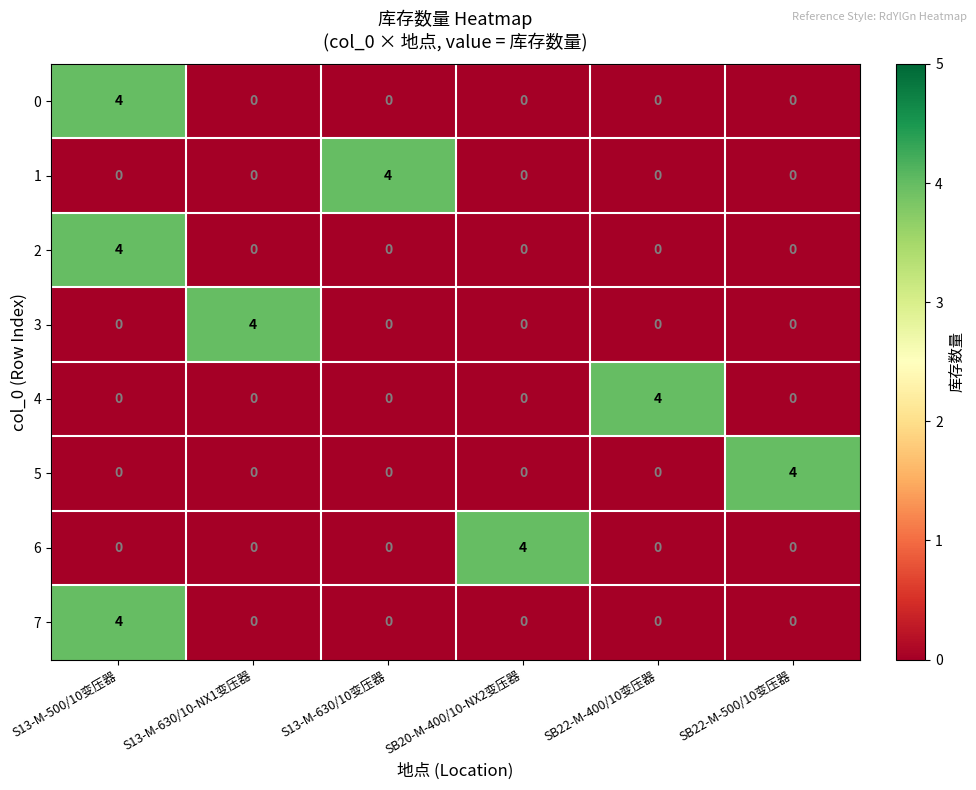

How many data points does each series have?

6